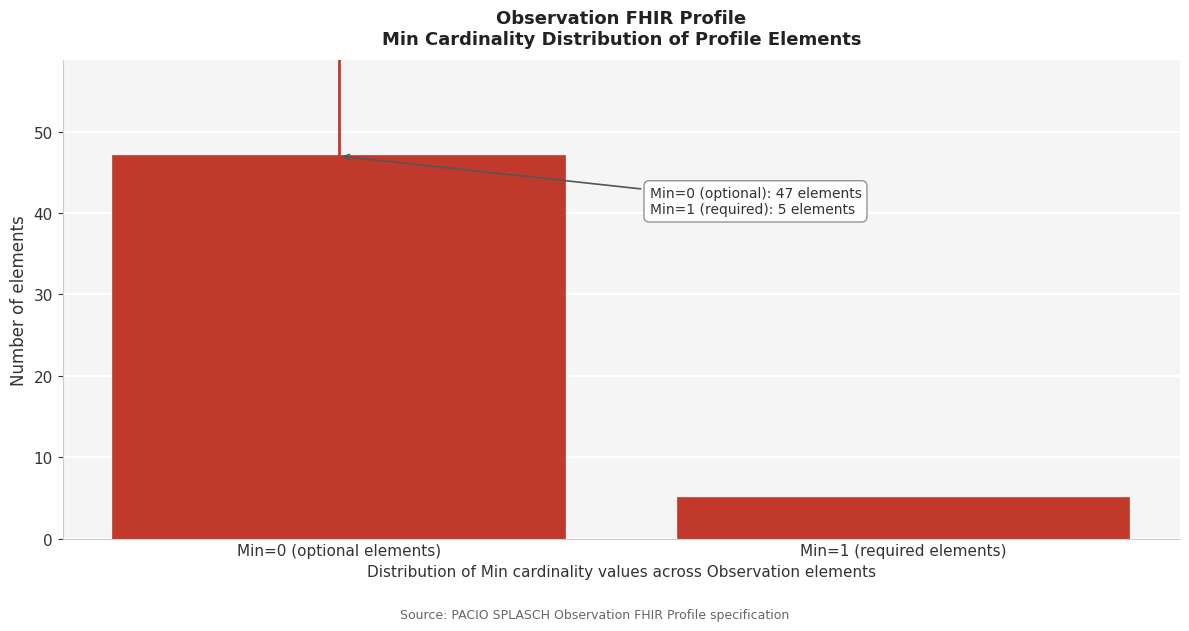

Reading left to right, list all the values displayed in this chart.

47	5